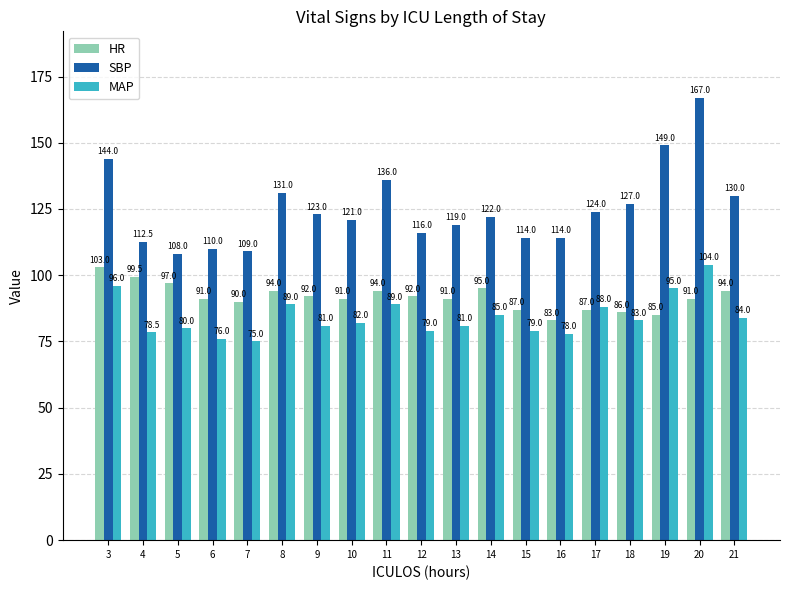

What is the total value across all series at 13?

291.0